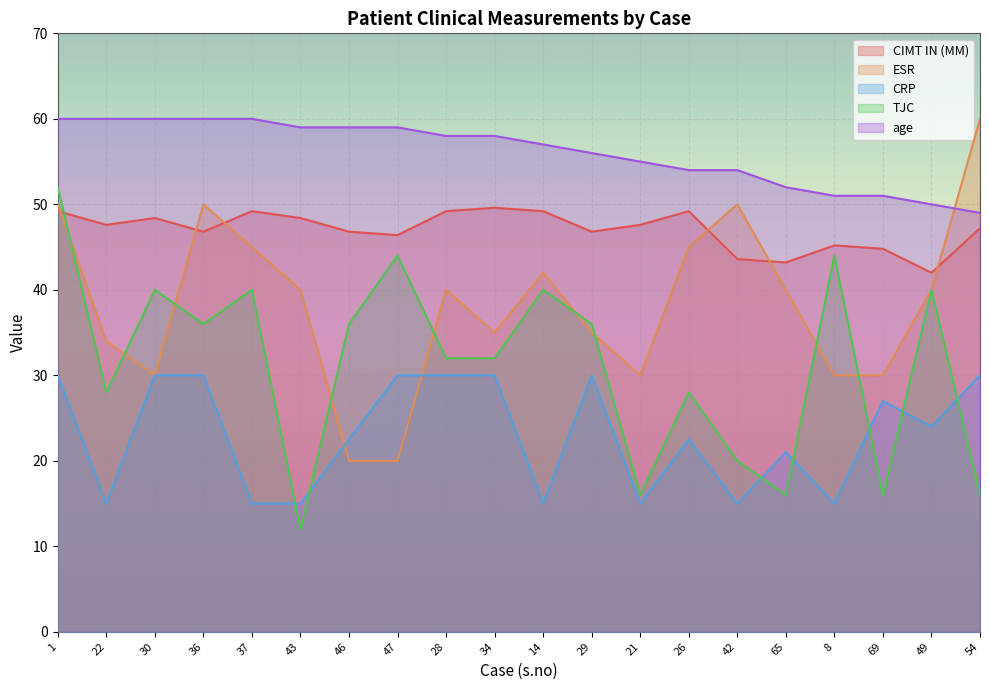

At how many categories does at least one series exceed 20?

20